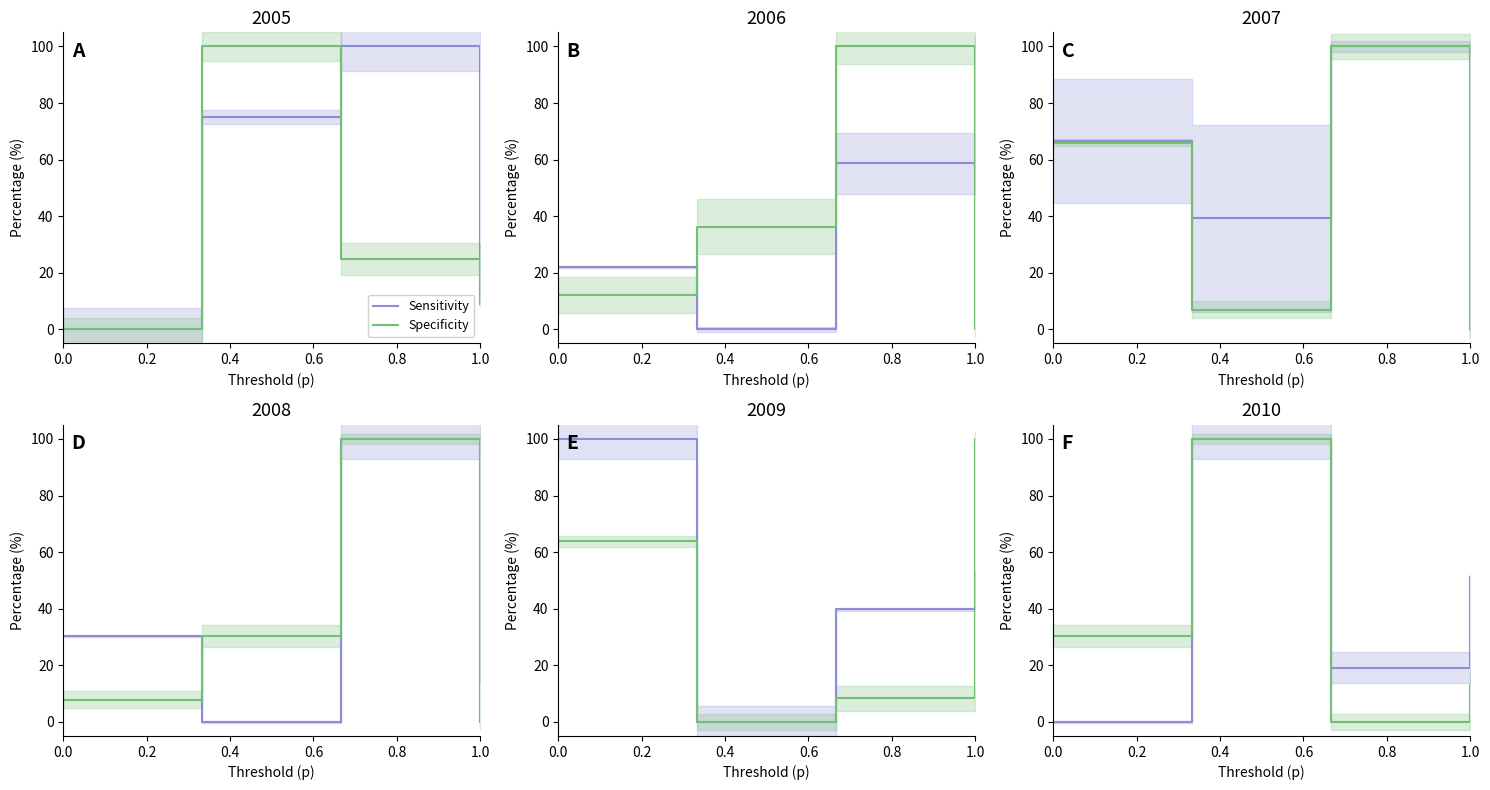

Is this an area chart (filled region under the line)?

No